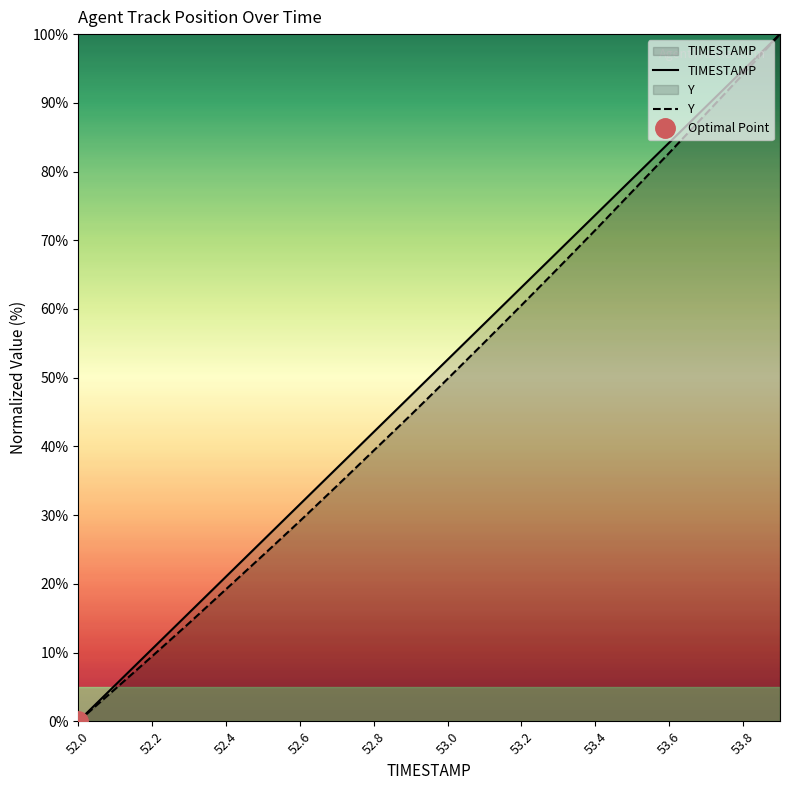

The value of Y at 52.2 is 9.5. True or false?

True